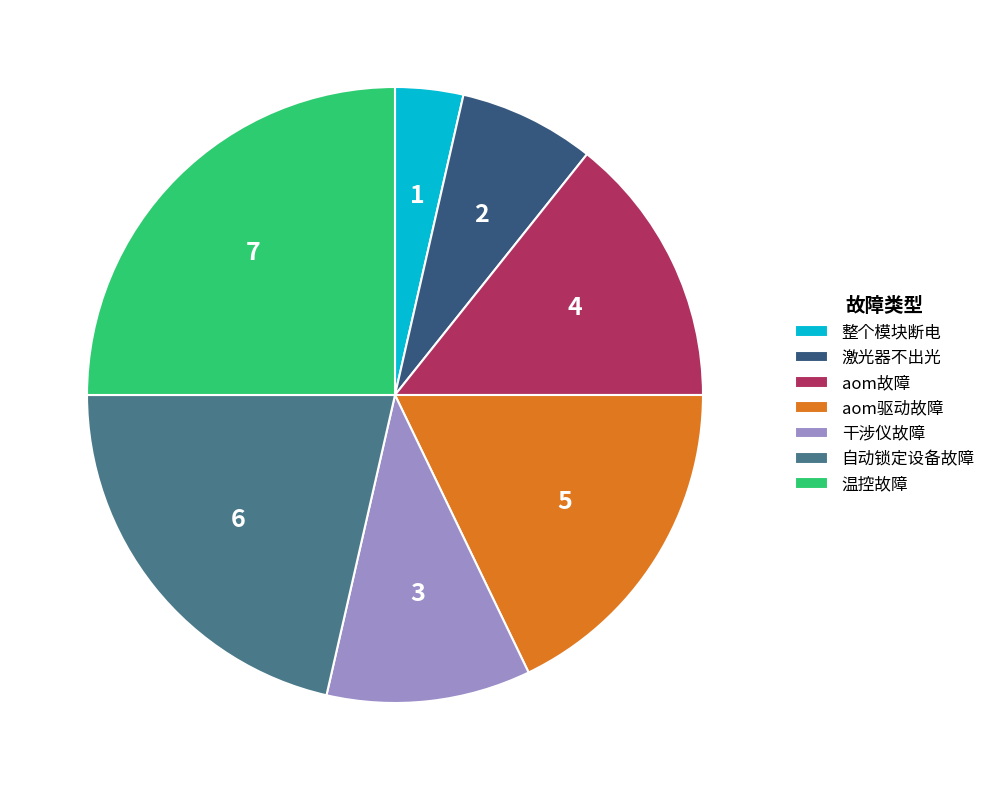

What is the ratio of the value at 激光器不出光 to the value at 干涉仪故障?

0.7